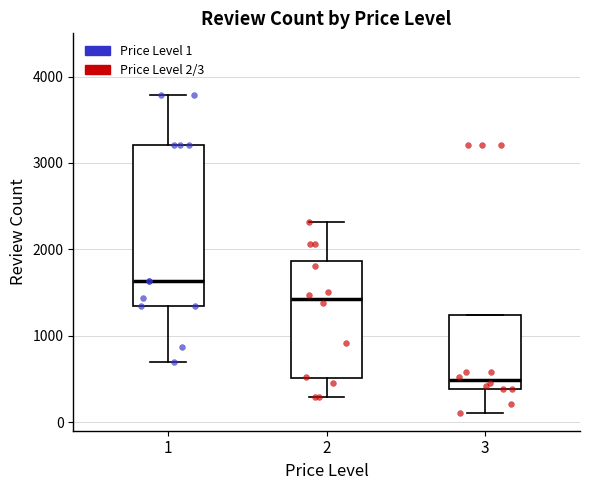

Where does the lower whisker of the box at x = 3 end on the y-axis? The values are not printed on the chart, so give them approximately, as read against the axis.

100